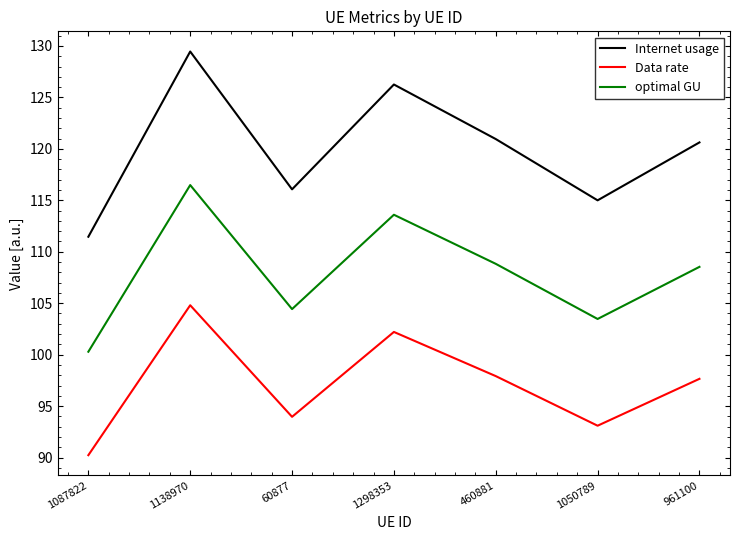

At which category does Data rate reach its first local valley?

60877